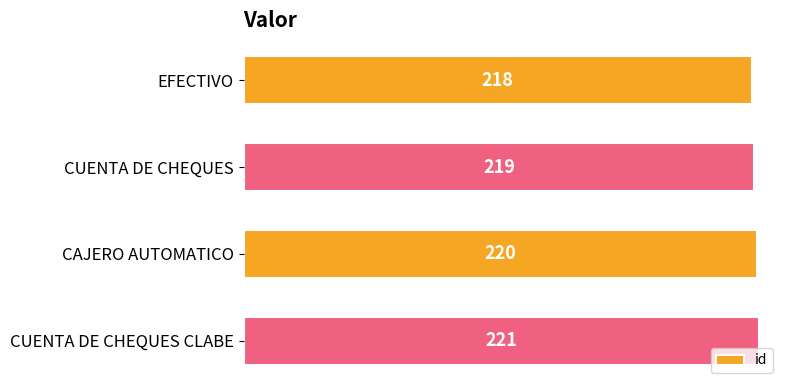

Are the bars grouped side by side (vs. stacked)?

No